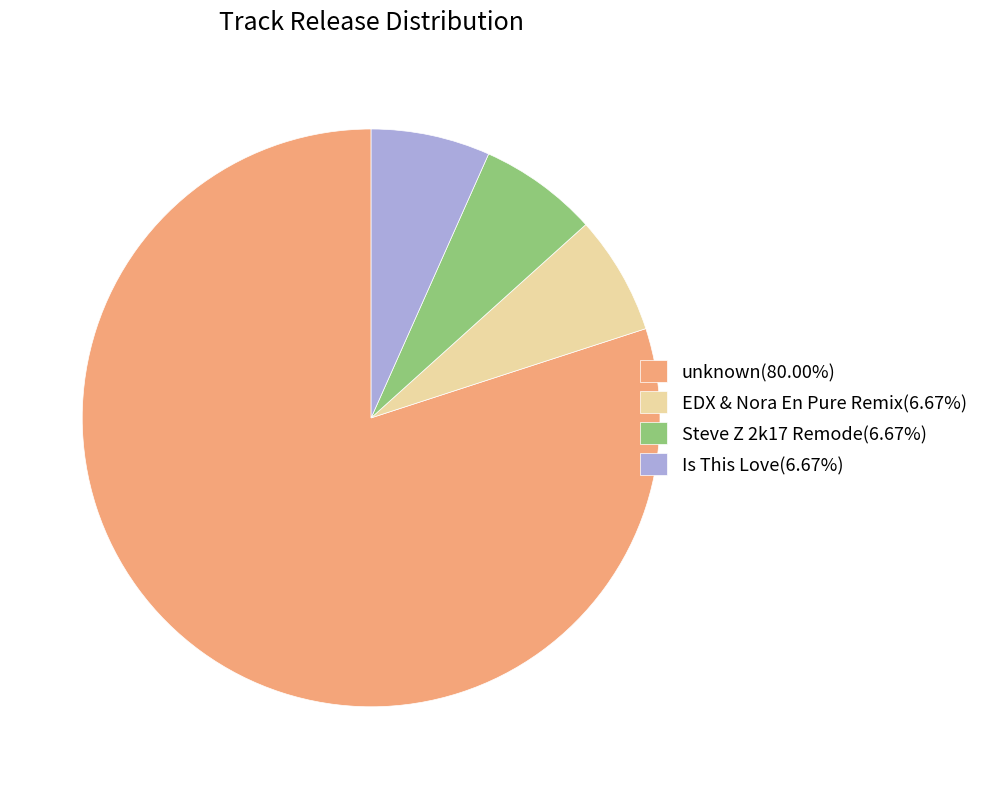

How many segments does this pie chart have?

4